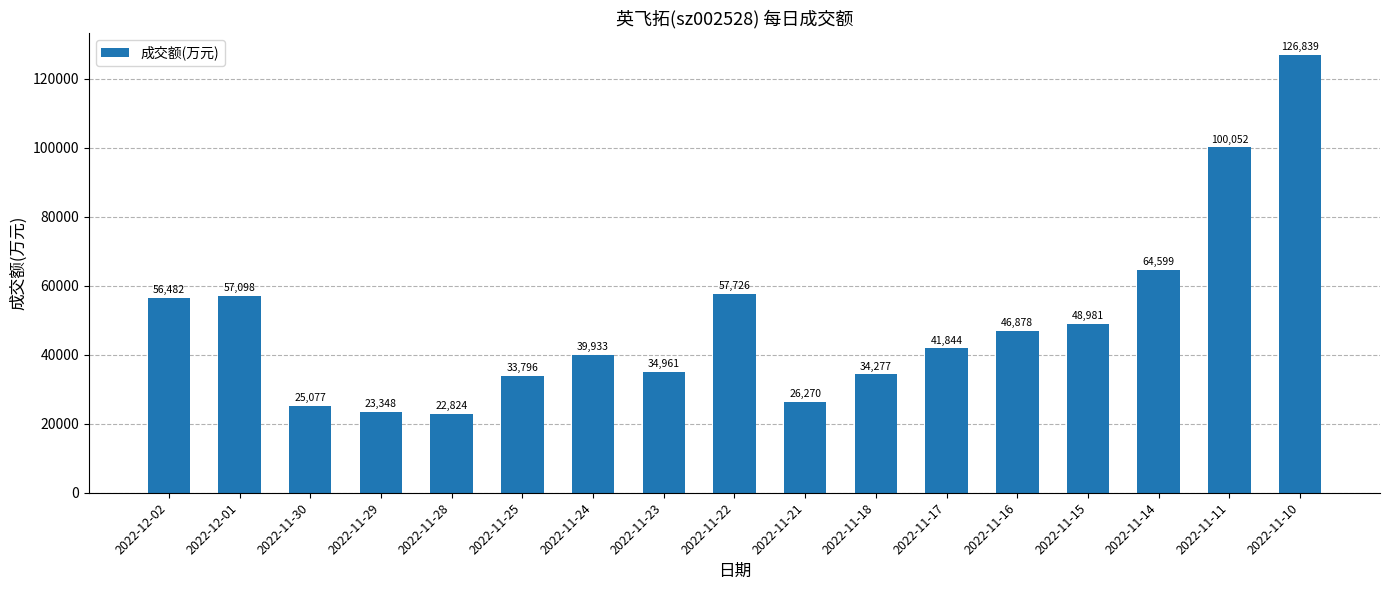

What is the ratio of the value at 2022-11-24 to the value at 2022-11-23?

1.1